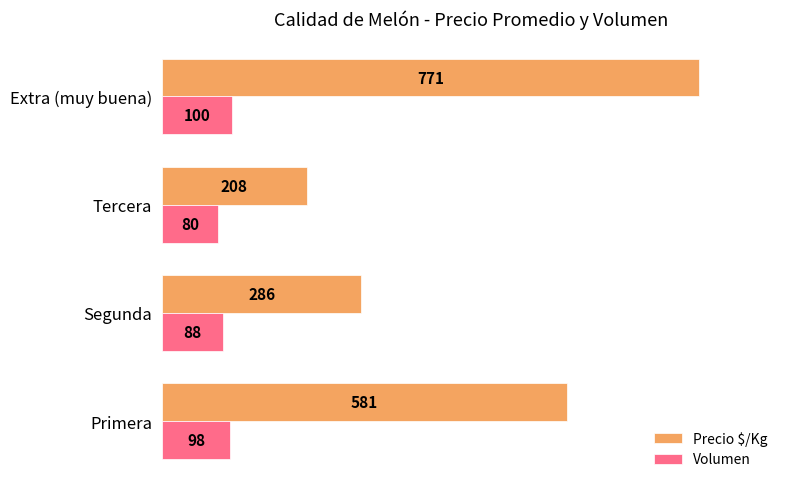

What is the smallest value displayed?

80